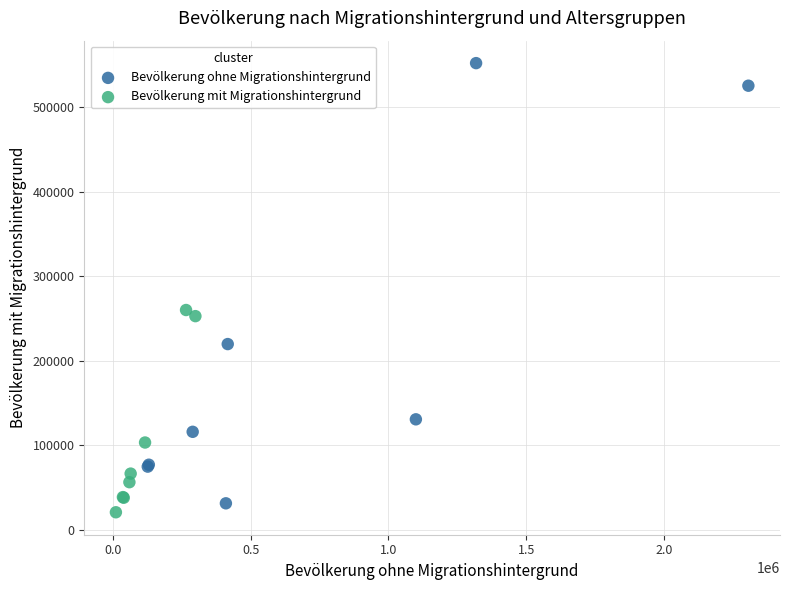

Which series reaches the maximum Y coordinate?

Bevölkerung ohne Migrationshintergrund